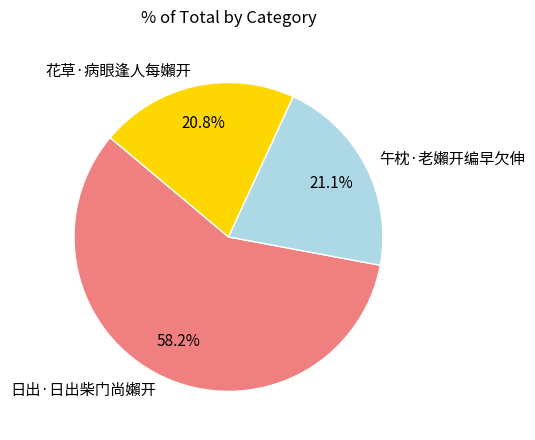

What is the ratio of the value at 日出·日出柴门尚嬾开 to the value at 午枕·老嬾开编早欠伸?

2.8